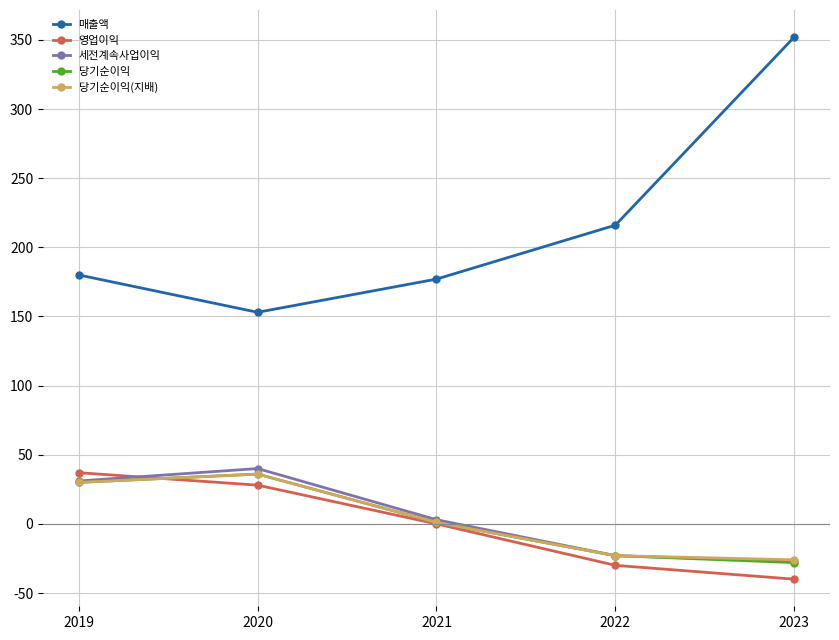

What is the difference between the 당기순이익(지배) values at 2022 and 2021?

24